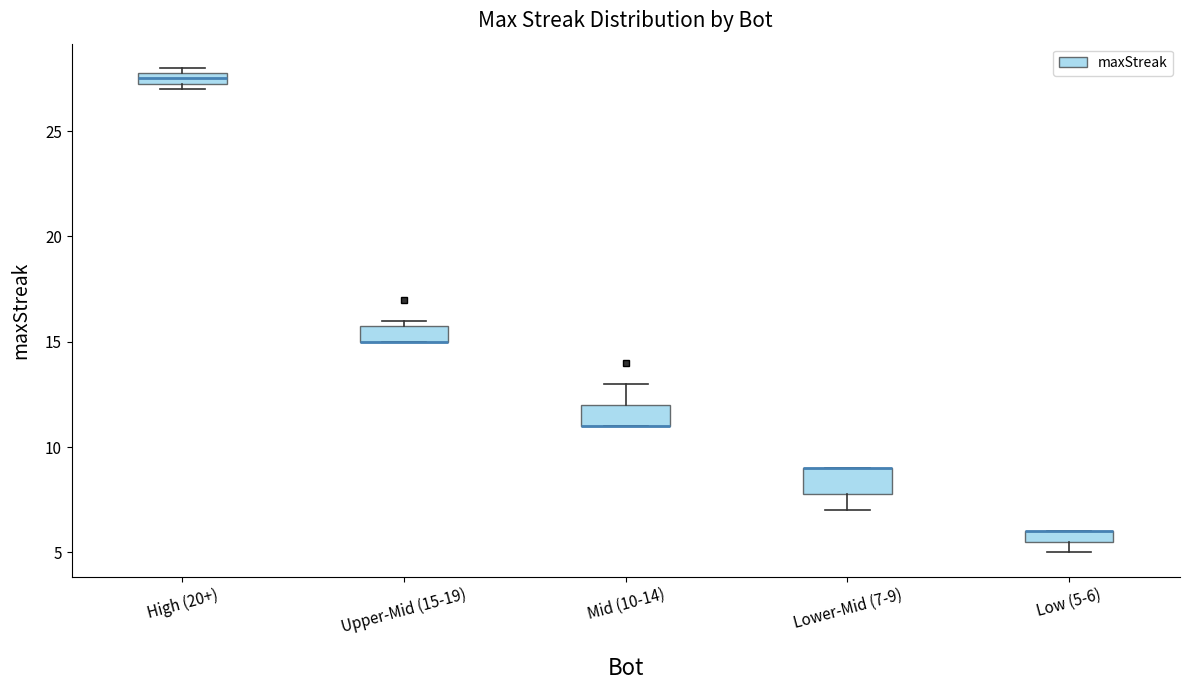

Where is the lower edge of the box for High (20+) on the y-axis? The values are not printed on the chart, so give them approximately, as read against the axis.

27.5